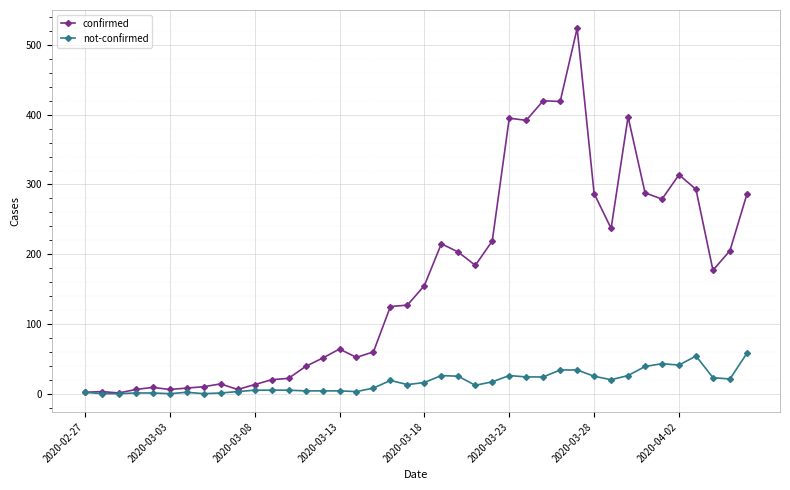

What is the maximum value for not-confirmed?

58